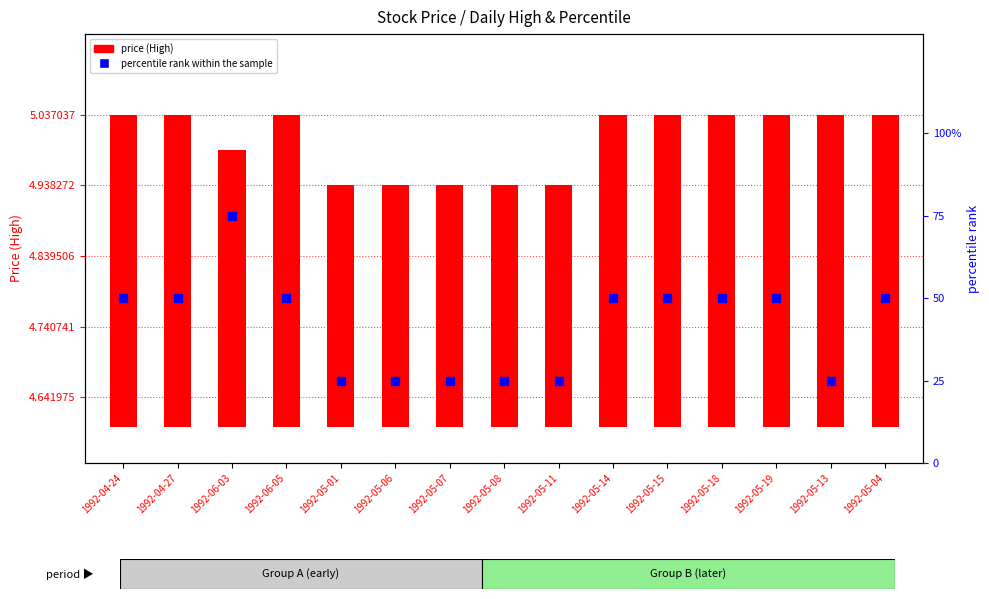

At which category is the sum across all series the highest?

1992-06-03